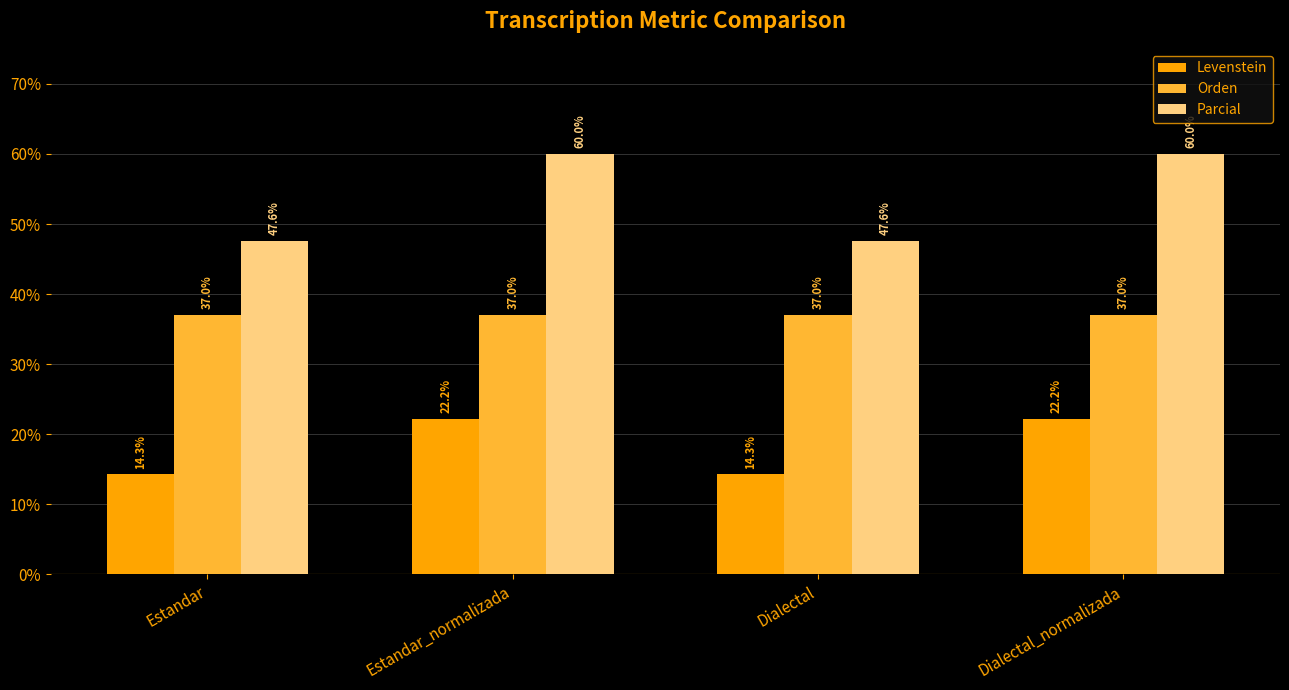

What is the value of the Parcial bar at the 2nd from the left?

60.0